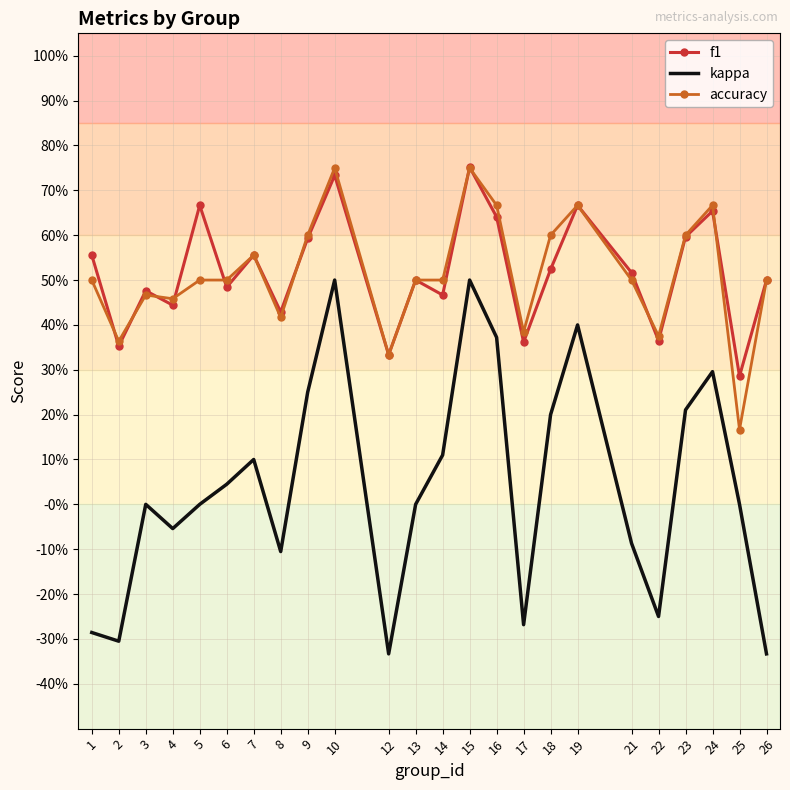

What is the maximum value for accuracy?

0.8